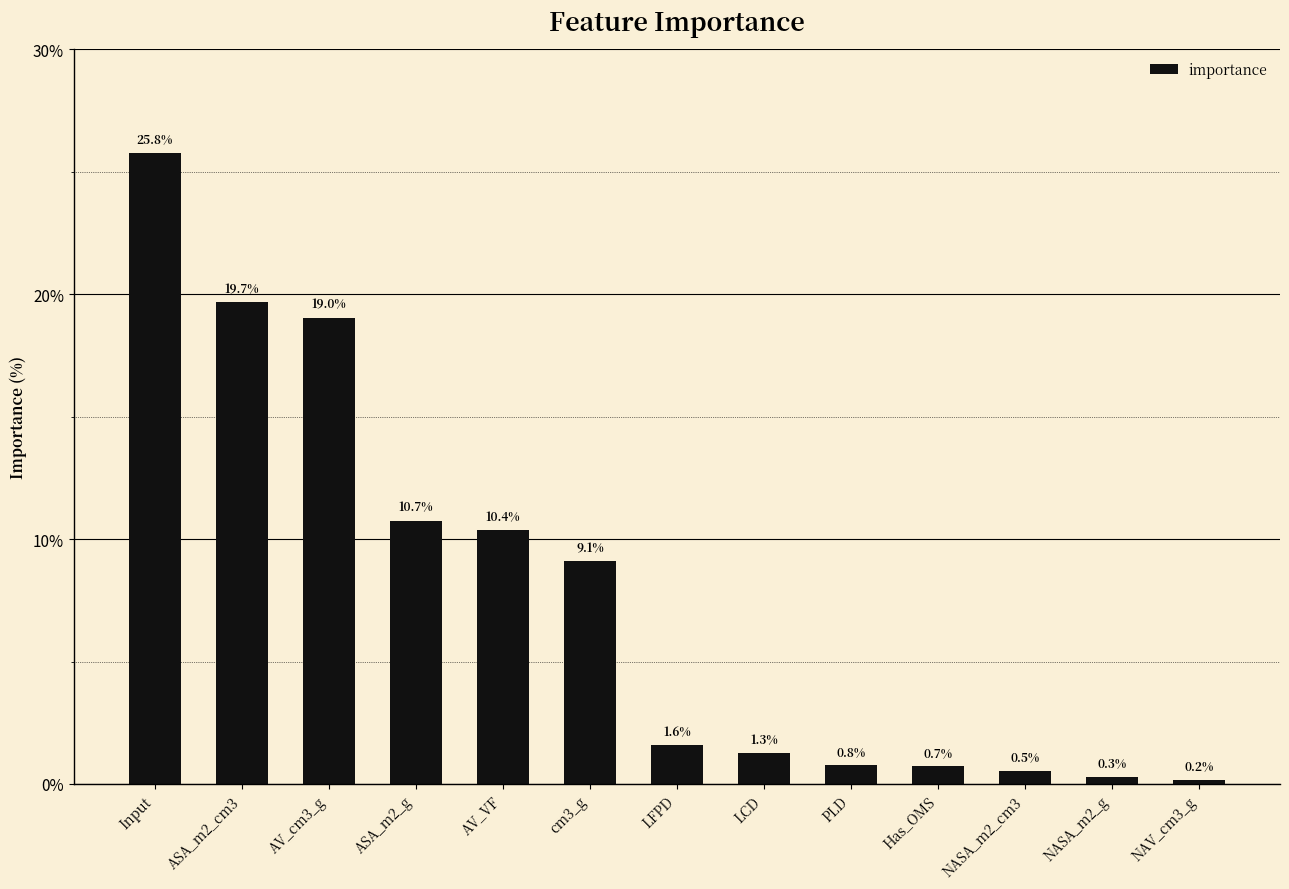

Reading left to right, what are all the values shown in this chart?

25.8	19.7	19.0	10.7	10.4	9.1	1.6	1.3	0.8	0.7	0.5	0.3	0.2